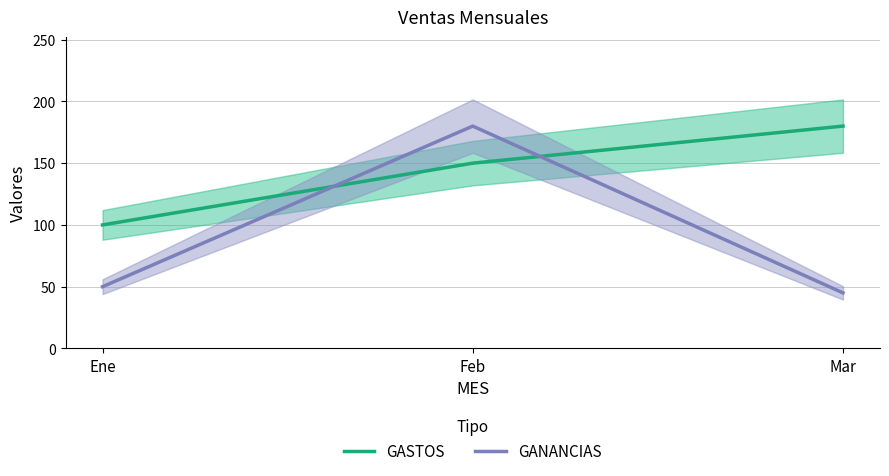

What is the difference between the highest and lowest values at Ene?

50